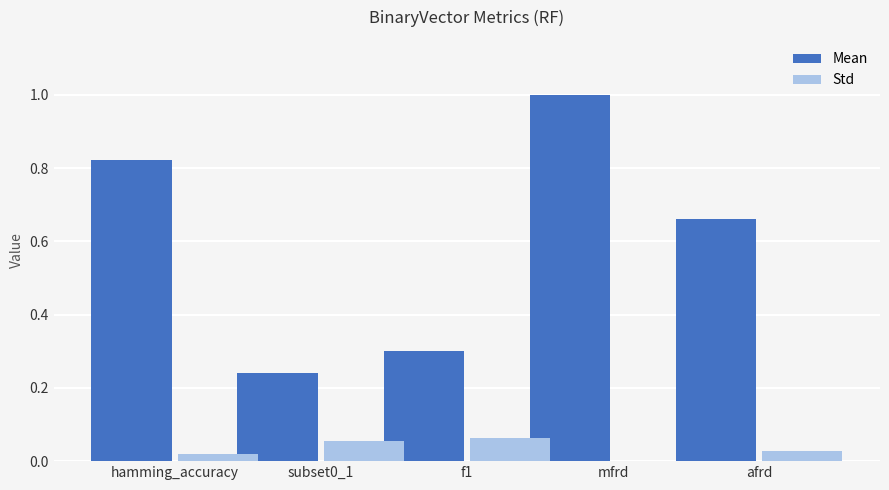

Which series has the largest total across all categories?

Mean